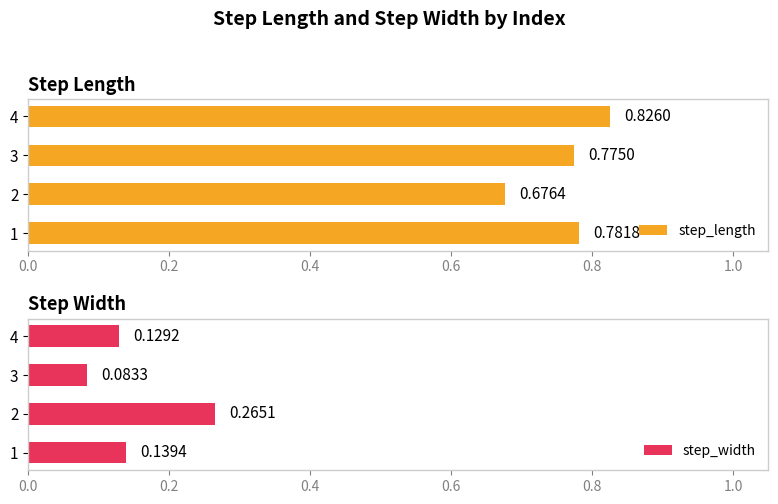

What is the sum of the step_length values at 2 and 4?

1.5